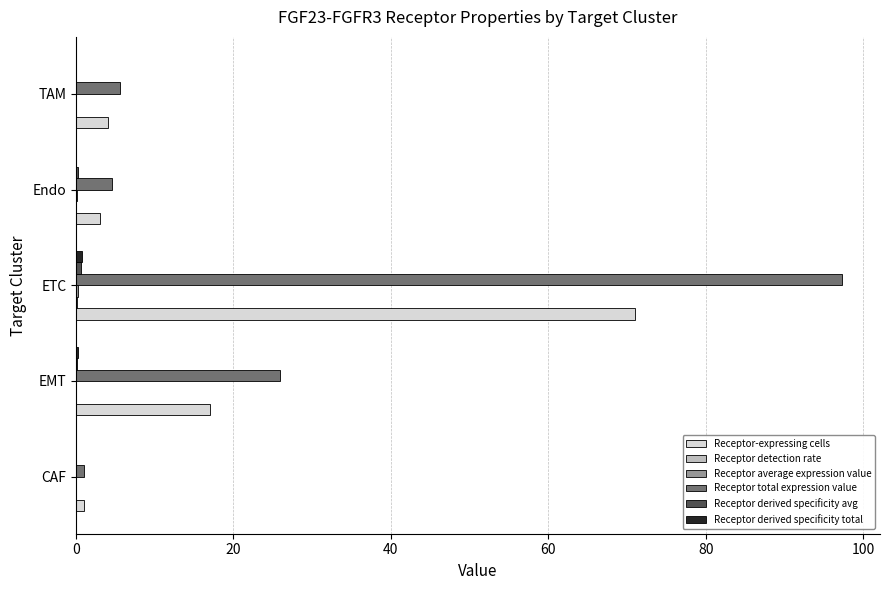

Which series changed the most between ETC and TAM?

Receptor total expression value